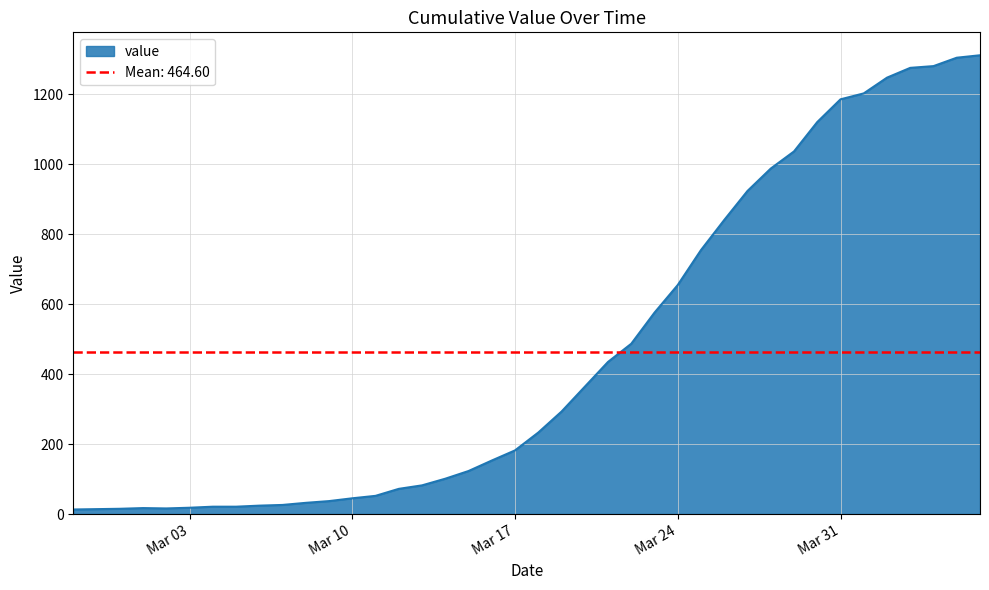

What is the sum of the values at 2020-03-04 and 2020-04-04?

1302